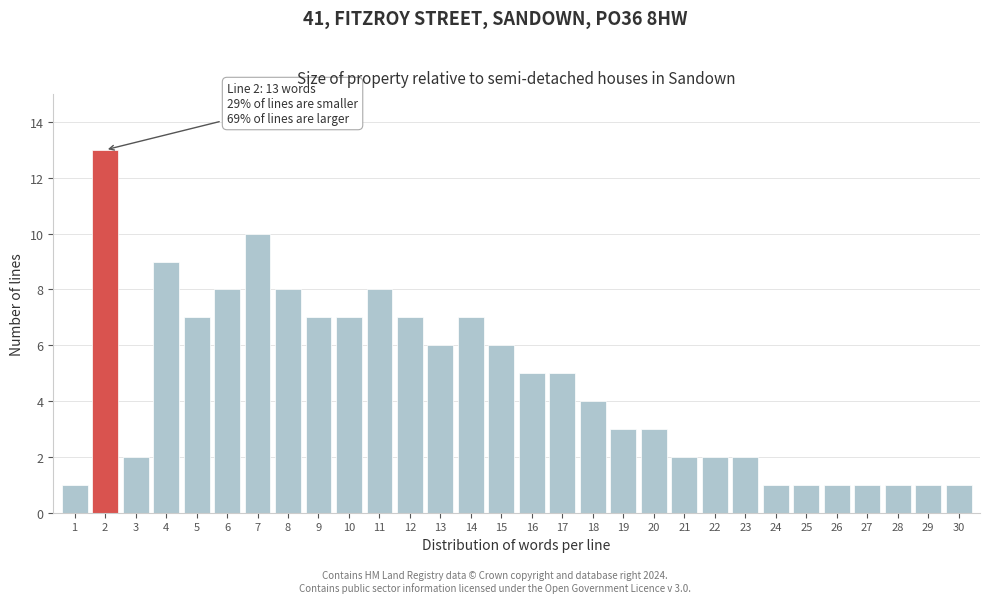

Reading left to right, list all the values displayed in this chart.

1=1	2=13	3=2	4=9	5=7	6=8	7=10	8=8	9=7	10=7	11=8	12=7	13=6	14=7	15=6	16=5	17=5	18=4	19=3	20=3	21=2	22=2	23=2	24=1	25=1	26=1	27=1	28=1	29=1	30=1